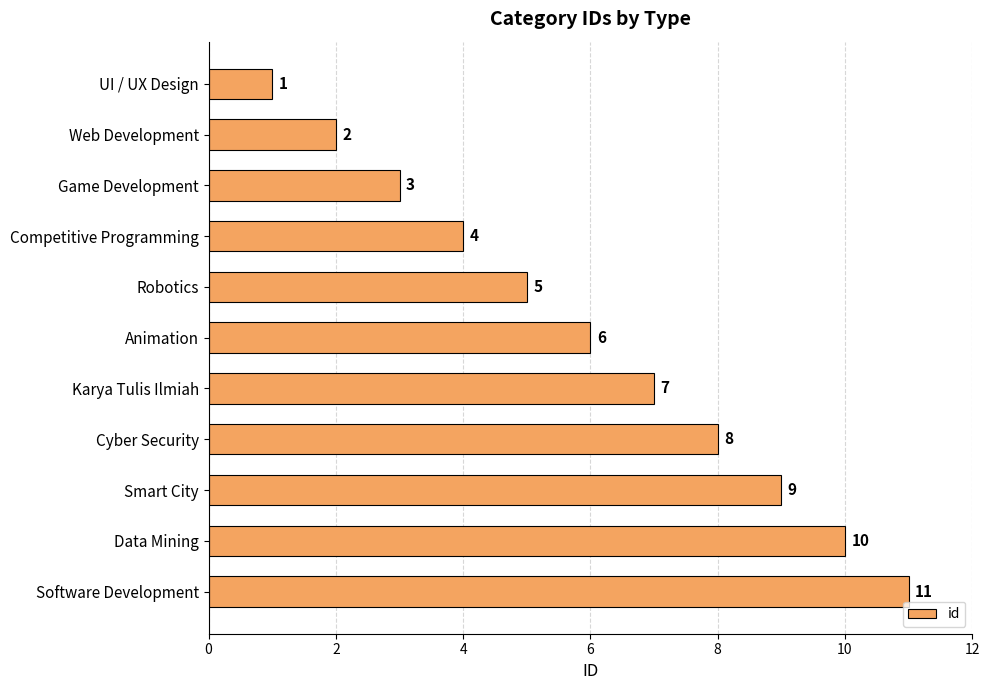

The value at Competitive Programming is 4. True or false?

True